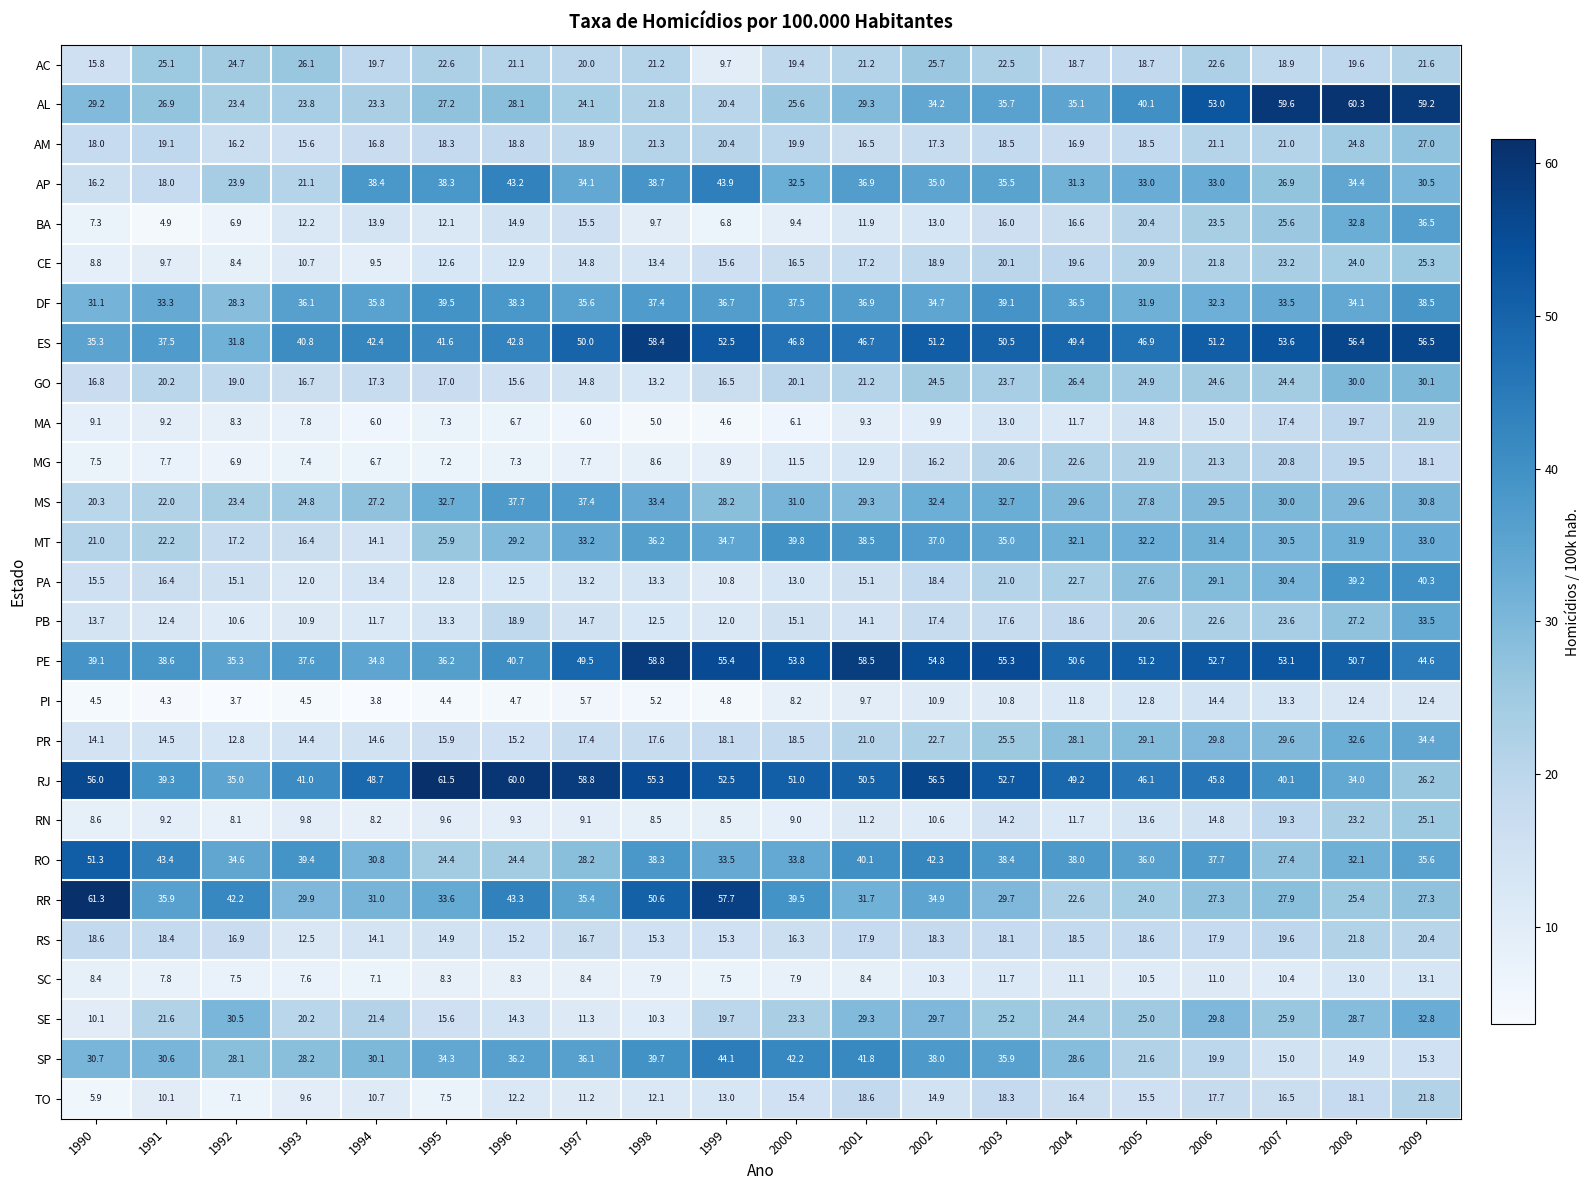

What is the sum of all PA values?

391.8